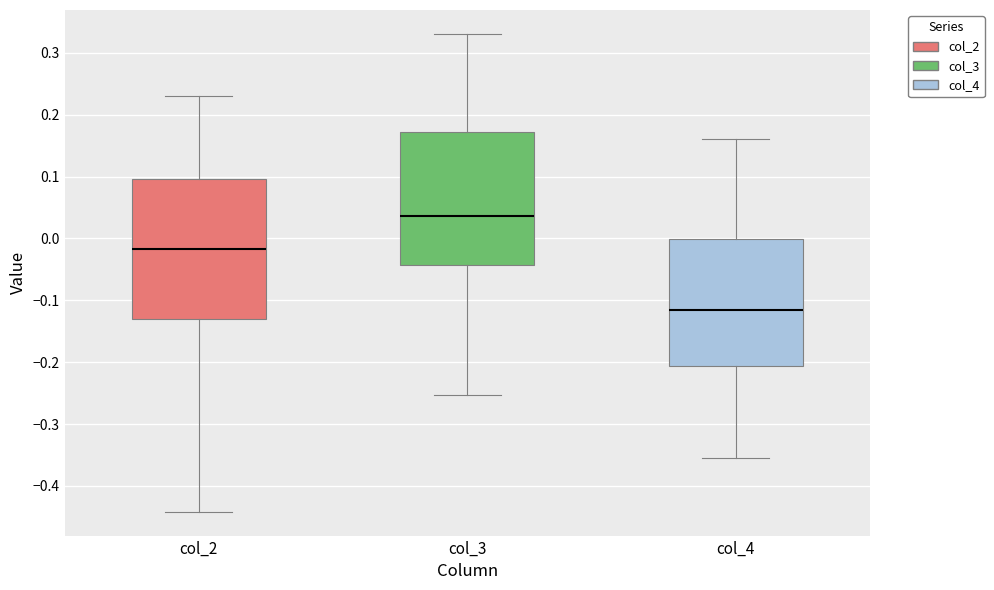

Reading left to right, read every box against the y-axis: the position of its median line, the range the box covers, and the ends of its whiskers. The values are not printed on the chart, so give them approximately, as read against the axis.

col_2: median -0.02, box -0.13 to 0.10, whiskers -0.44 to 0.23
col_3: median 0.04, box -0.04 to 0.17, whiskers -0.25 to 0.33
col_4: median -0.12, box -0.21 to 0.00, whiskers -0.36 to 0.16